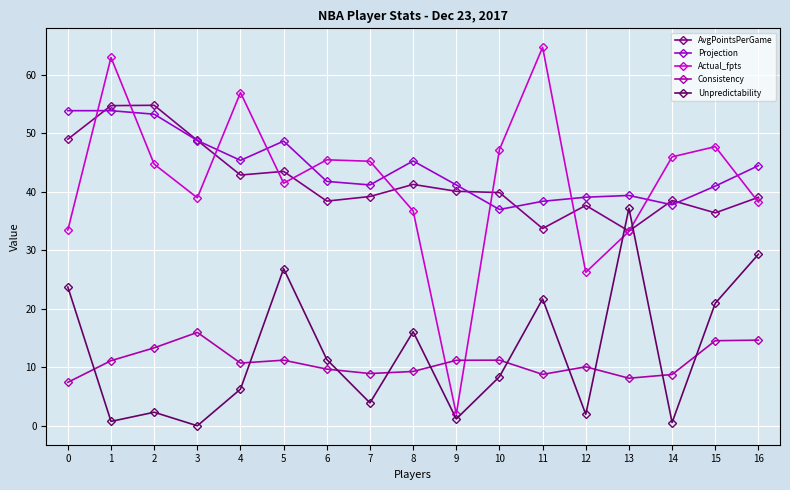

What is the difference between the maximum and minimum values in the Actual_fpts series?

62.8